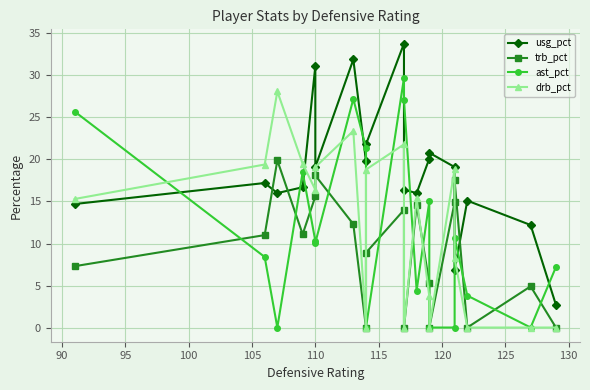

True or false: drb_pct and ast_pct intersect in this chart.

True